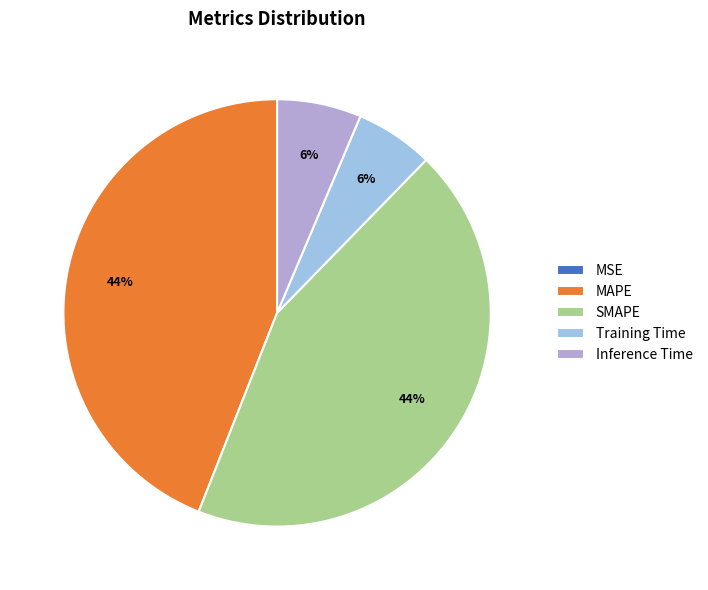

Does MAPE represent more than half of the total?

No